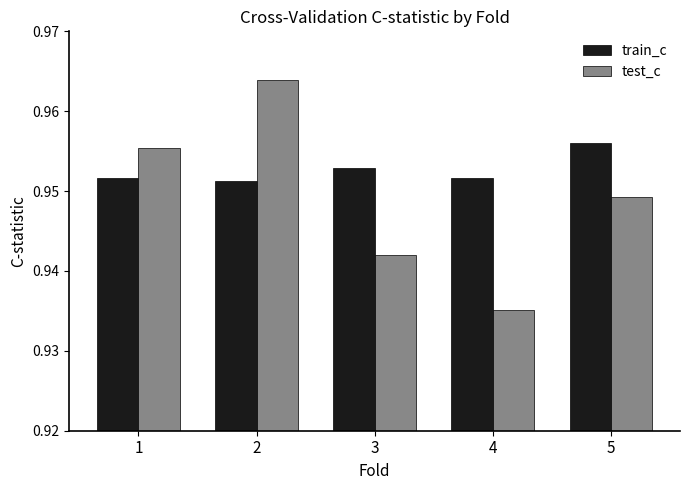

What is the sum of the test_c values at 1 and 5?

1.9